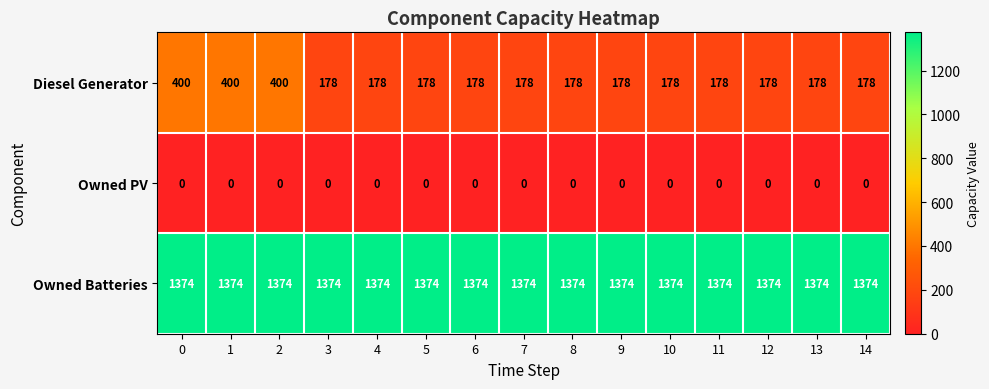

What is the maximum value for Owned Batteries?

1374